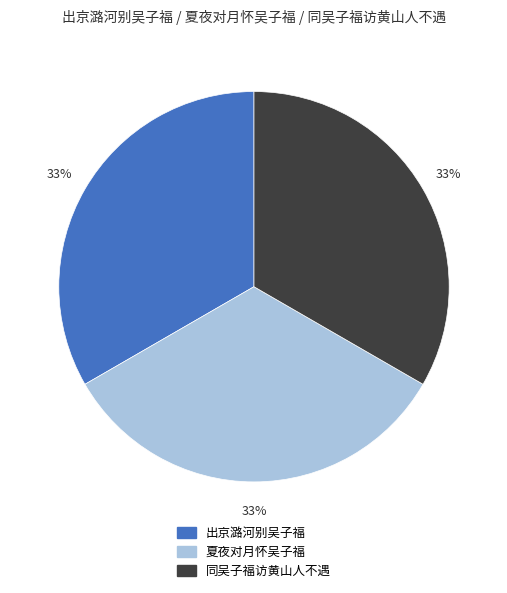

Does 出京潞河别吴子福 represent more than half of the total?

No